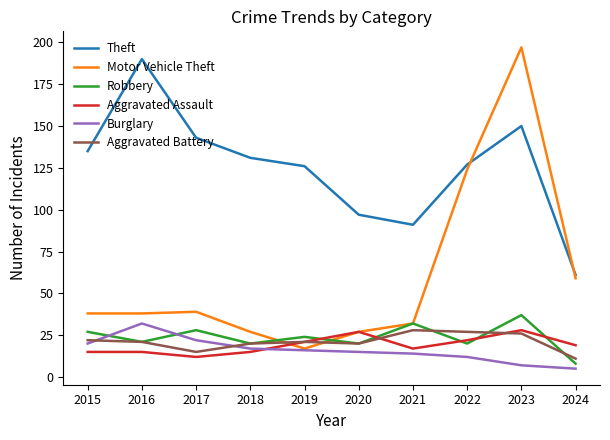

What is the maximum value shown in the chart?

197